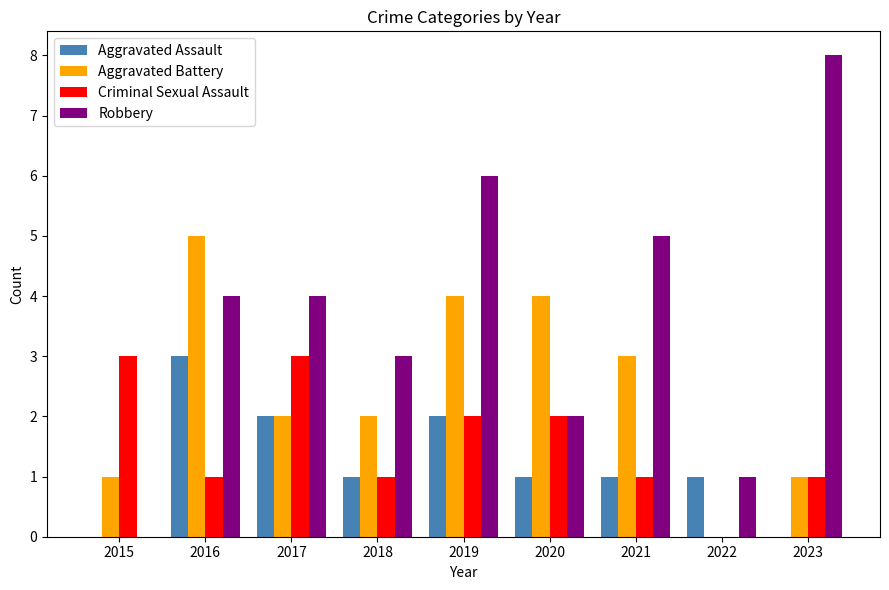

At which category is the sum across all series the highest?

2019